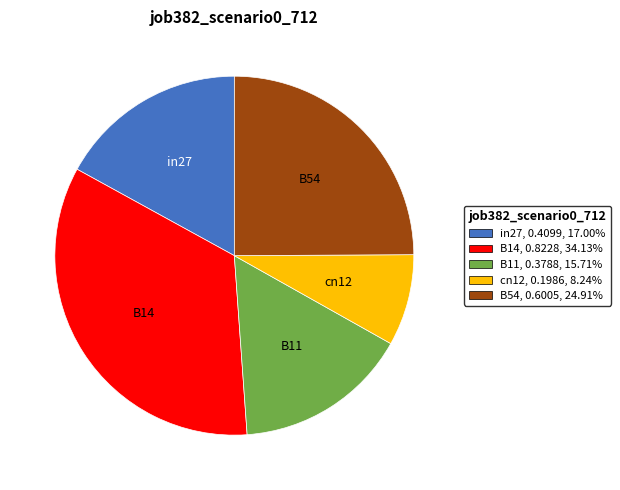

How many slices are in this pie chart?

5